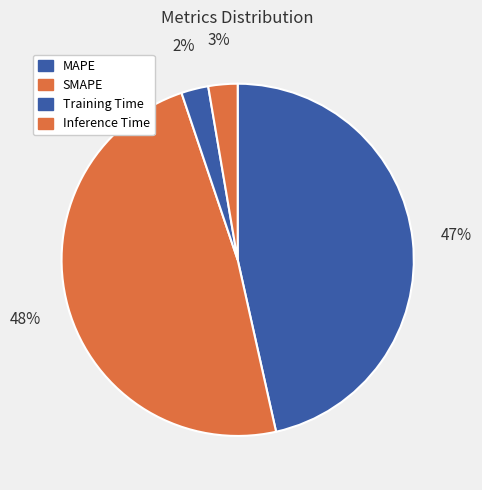

Rank the categories by value from lowest to highest.

Training Time, Inference Time, MAPE, SMAPE